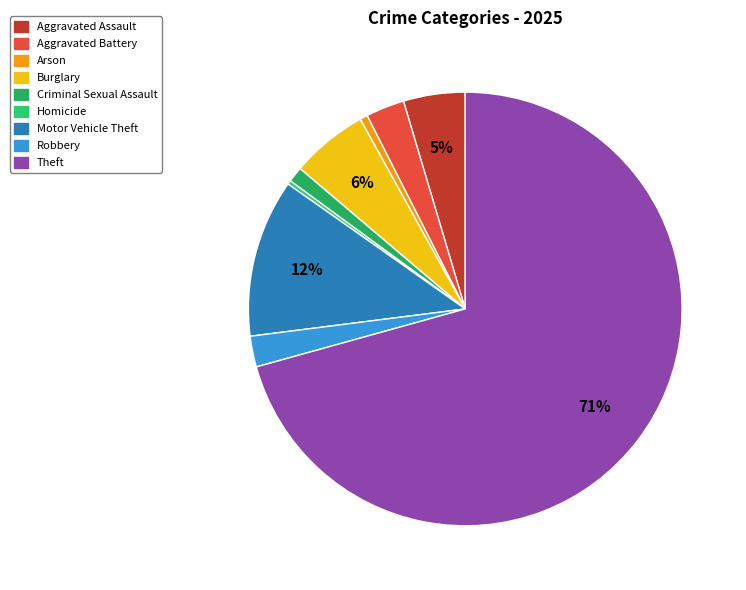

Which slice is the smallest?

Homicide